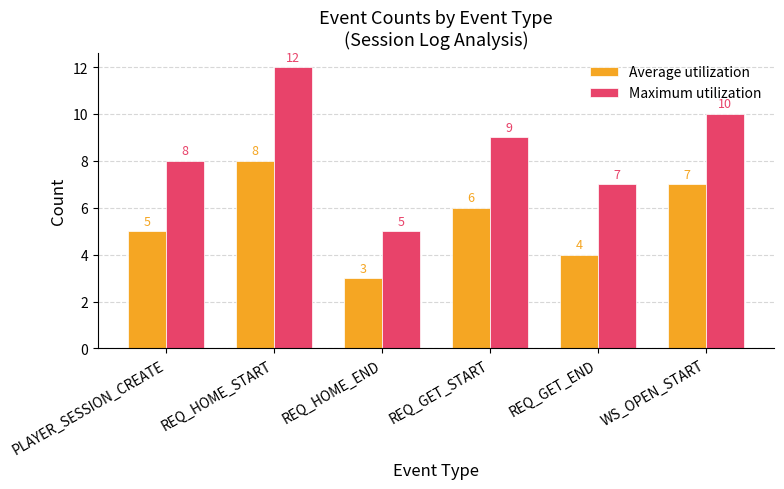

Between REQ_HOME_END and REQ_GET_END, which series saw the biggest shift?

Maximum utilization